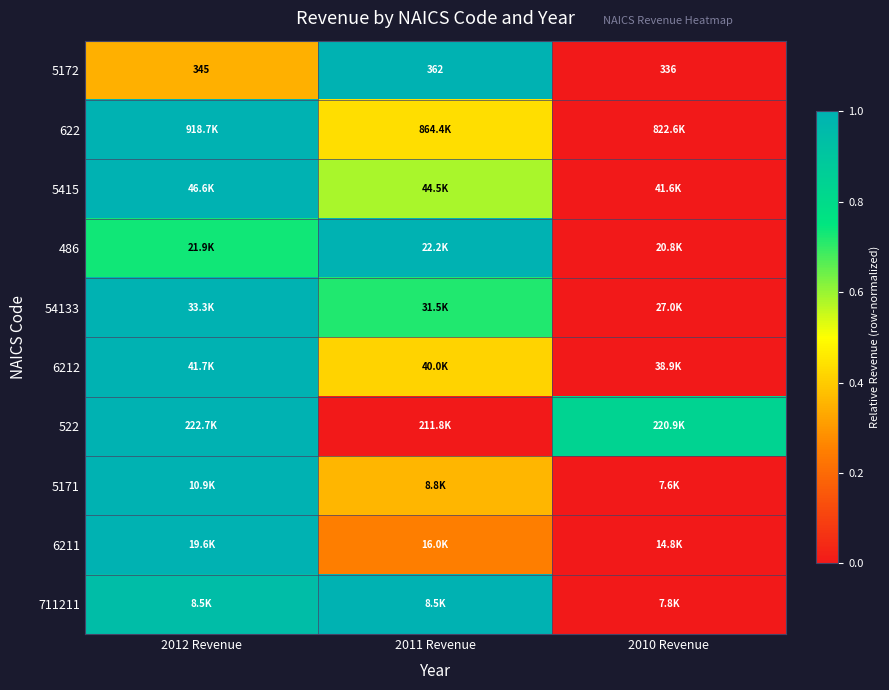

What is the approximate value of 5415 at 2011 Revenue?

0.6